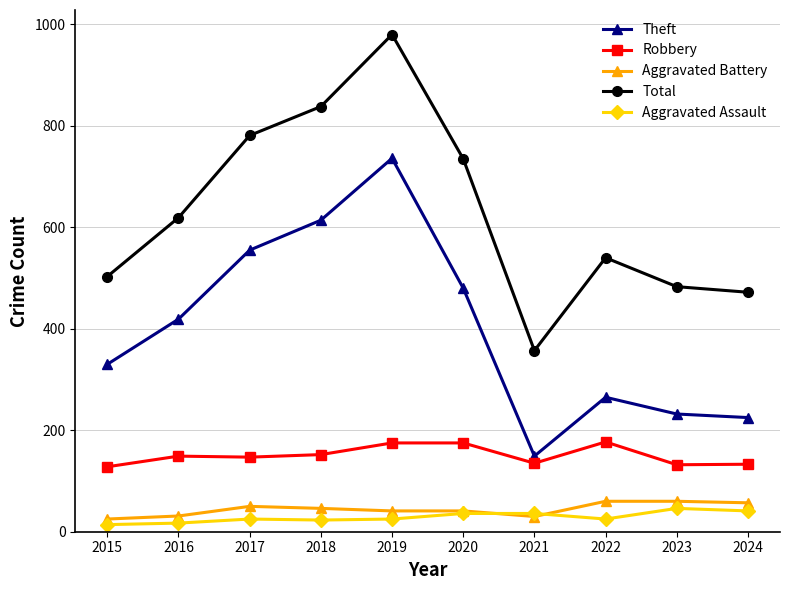

At which label is Total closest to 668?

2016